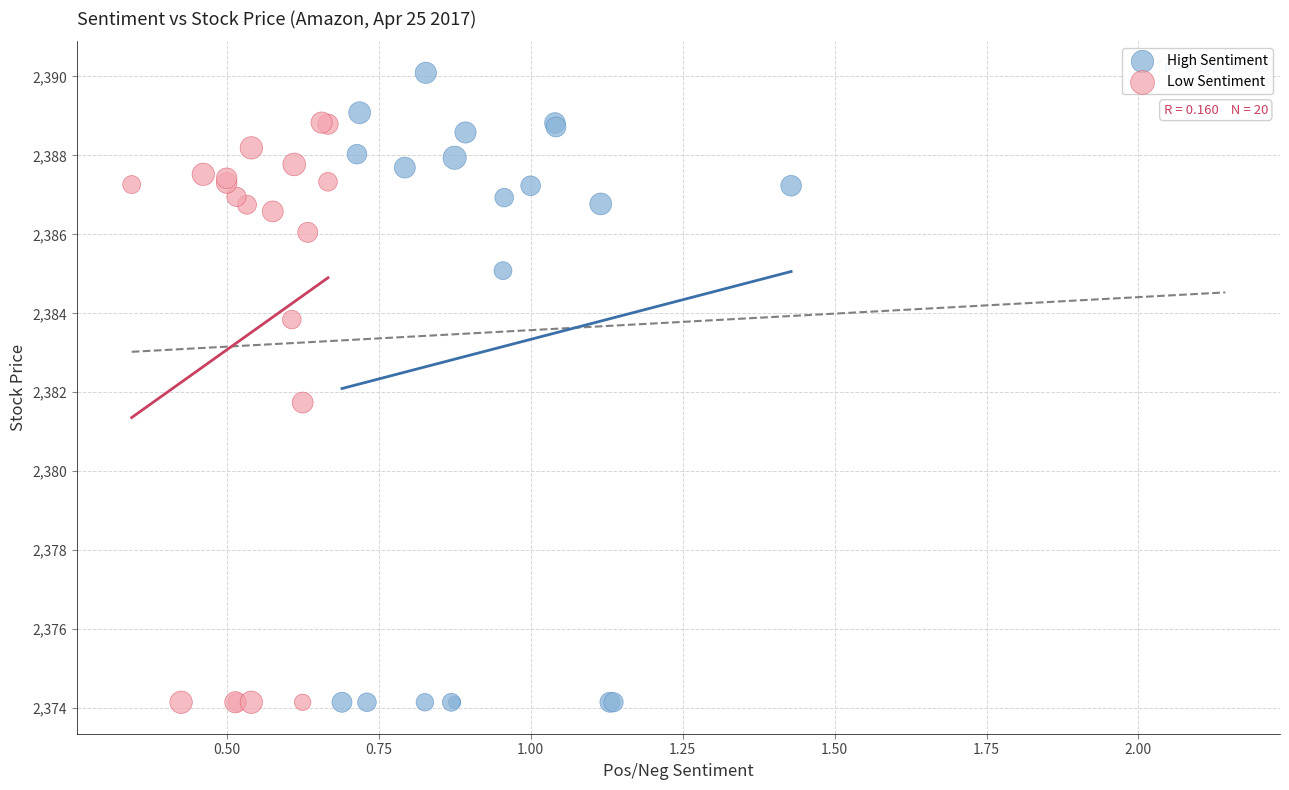

Which series reaches the maximum Y coordinate?

High Sentiment